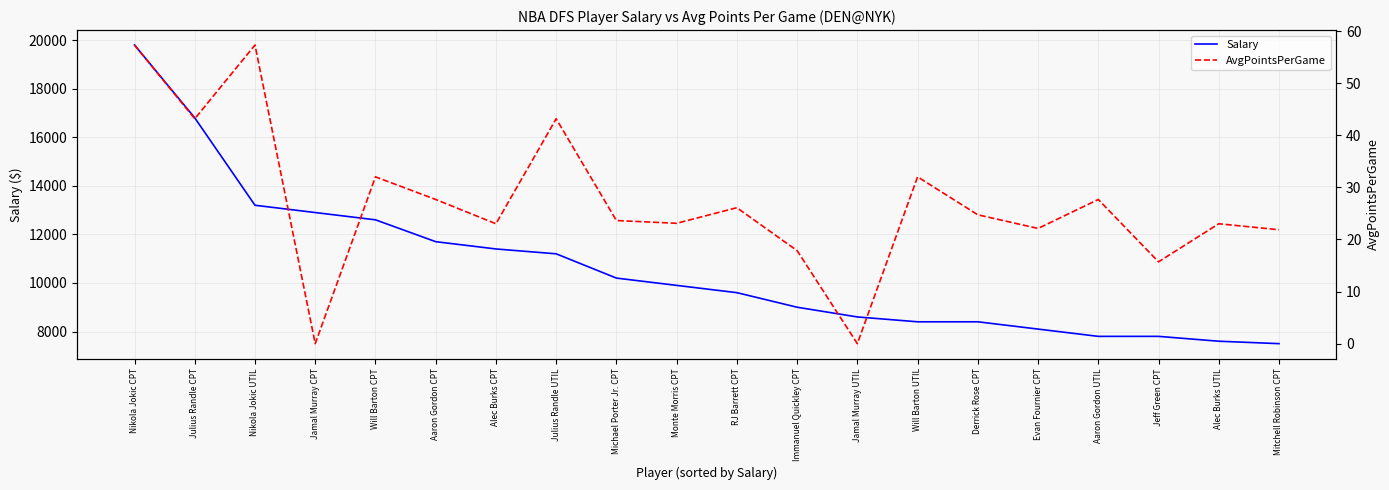

Read the AvgPointsPerGame value at Julius Randle CPT.

43.2